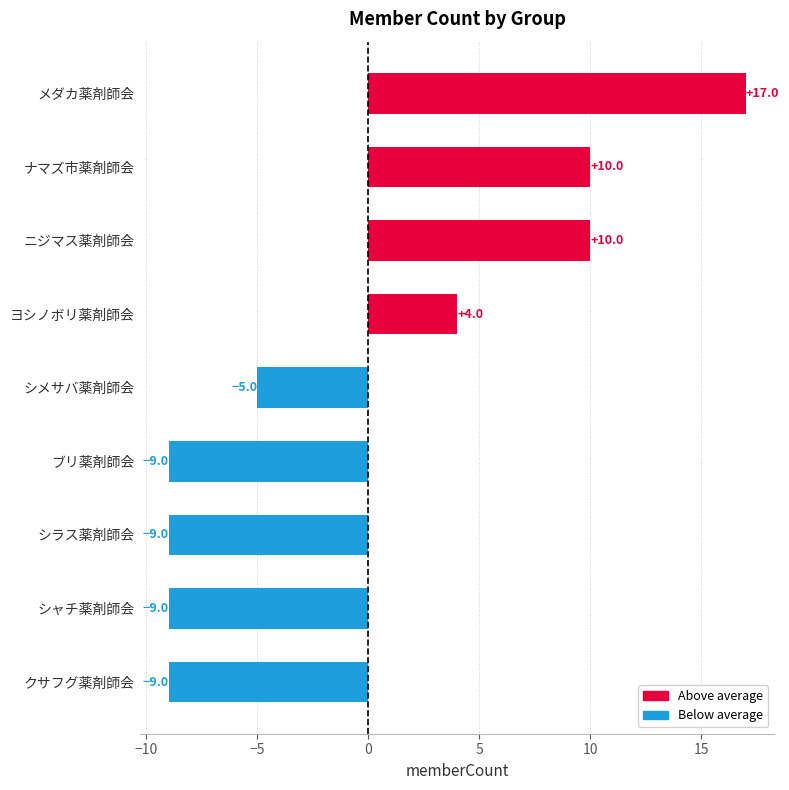

Reading bottom to top, extract all data points from this chart.

-9	-9	-9	-9	-5	4	10	10	17